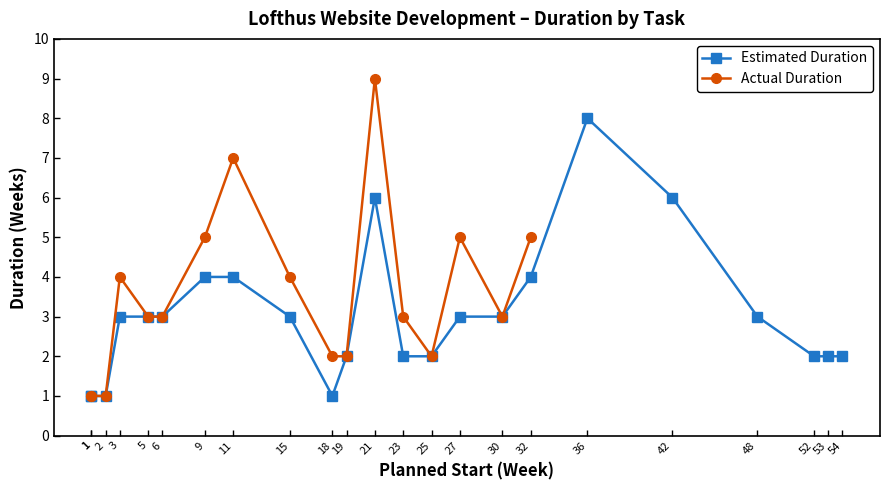

Which series has the largest range (max minus min)?

Actual Duration